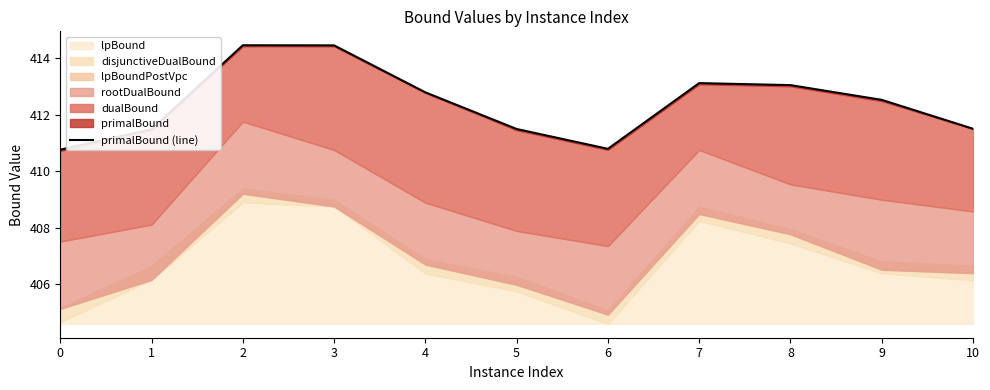

True or false: the data shows 588.8 at 10.

False